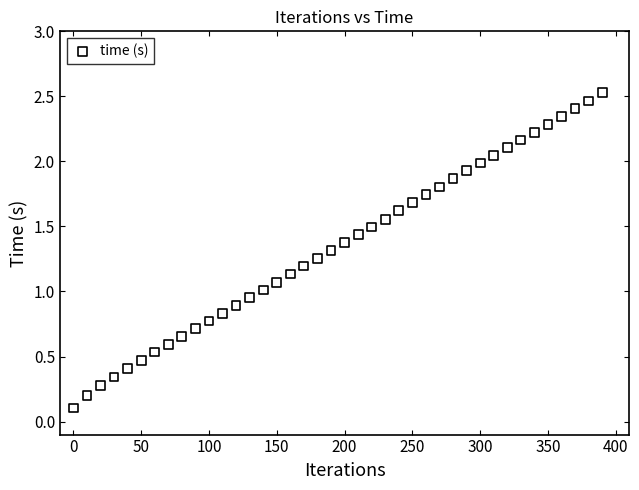

What is the range of Y values (max minus min)?

2.4